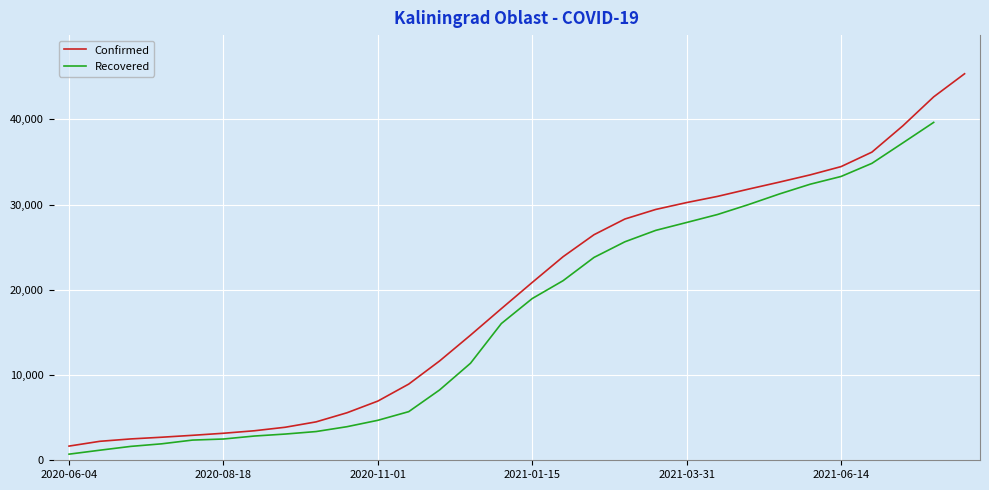

How many values in the Recovered series exceed 18978?

13